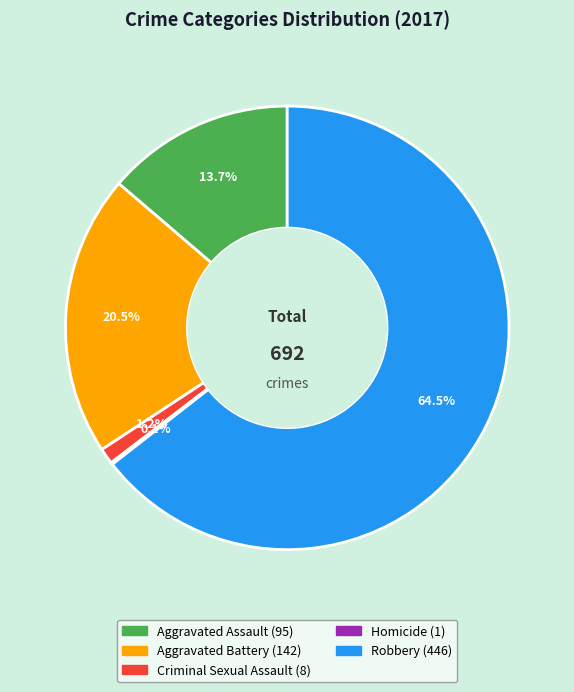

Which category has the biggest portion of the pie?

Robbery